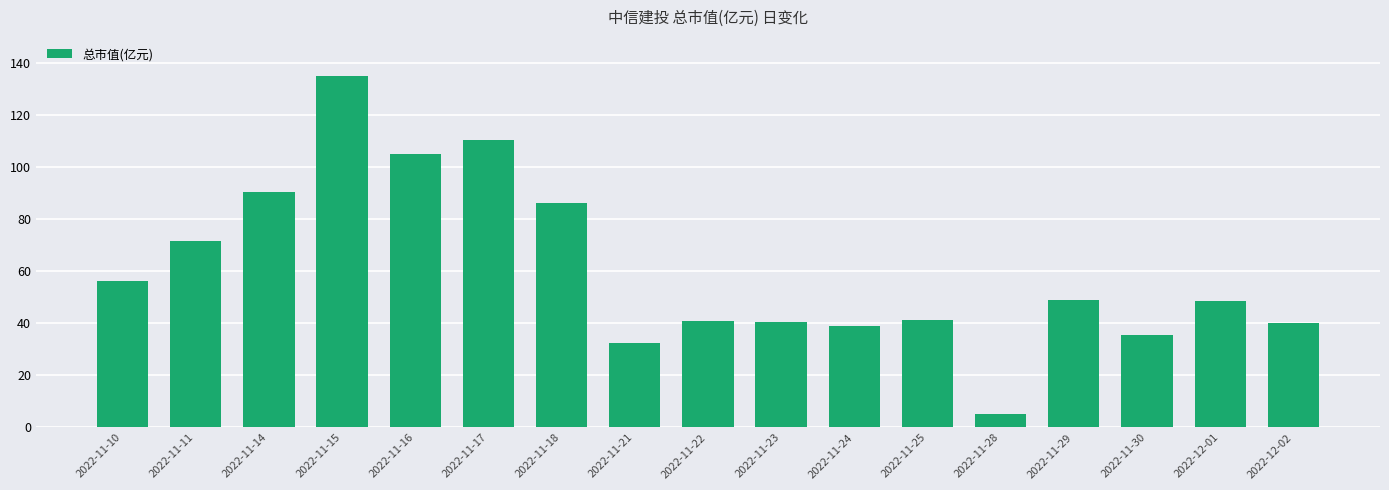

What is the difference between the second highest and minimum values?

105.4